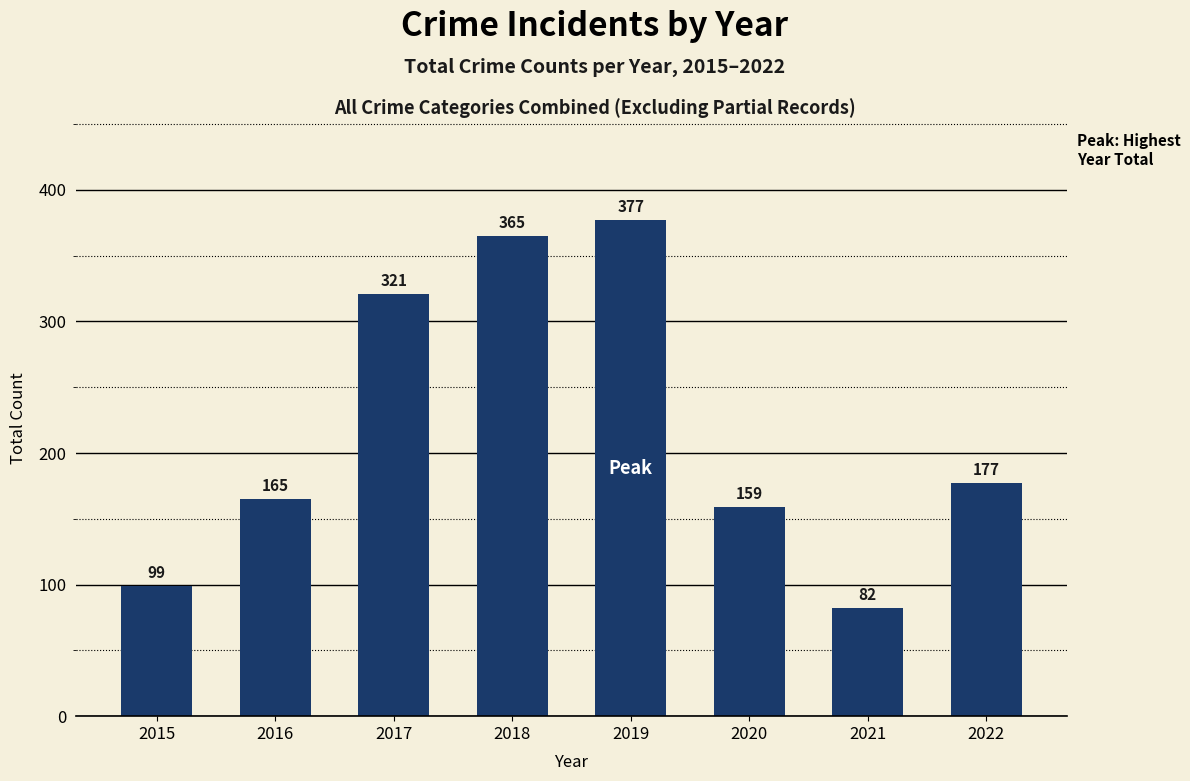

Rank the categories by value from lowest to highest.

2021, 2015, 2020, 2016, 2022, 2017, 2018, 2019